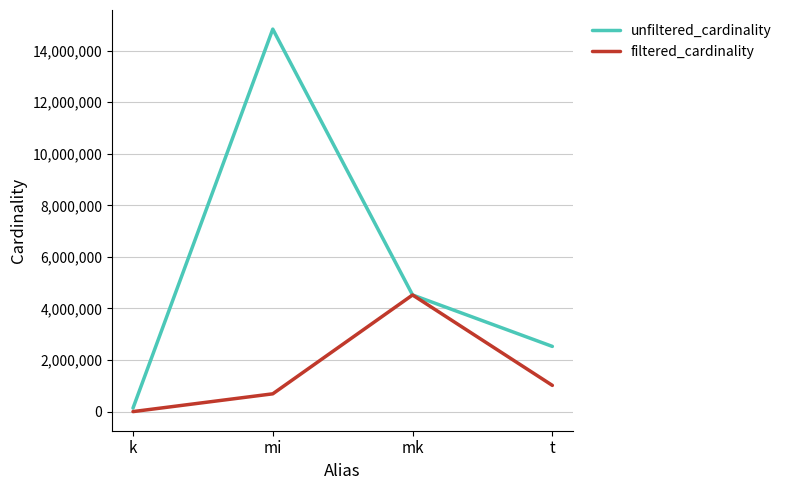

The value of filtered_cardinality at mk is 4523930. True or false?

True